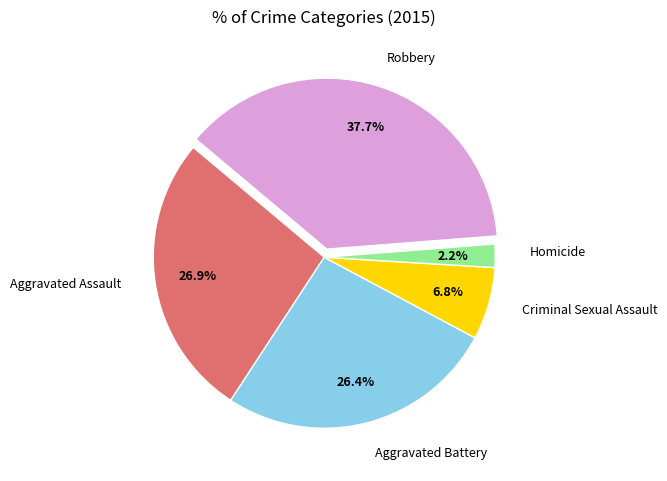

Is there any slice that represents more than half of the pie?

No